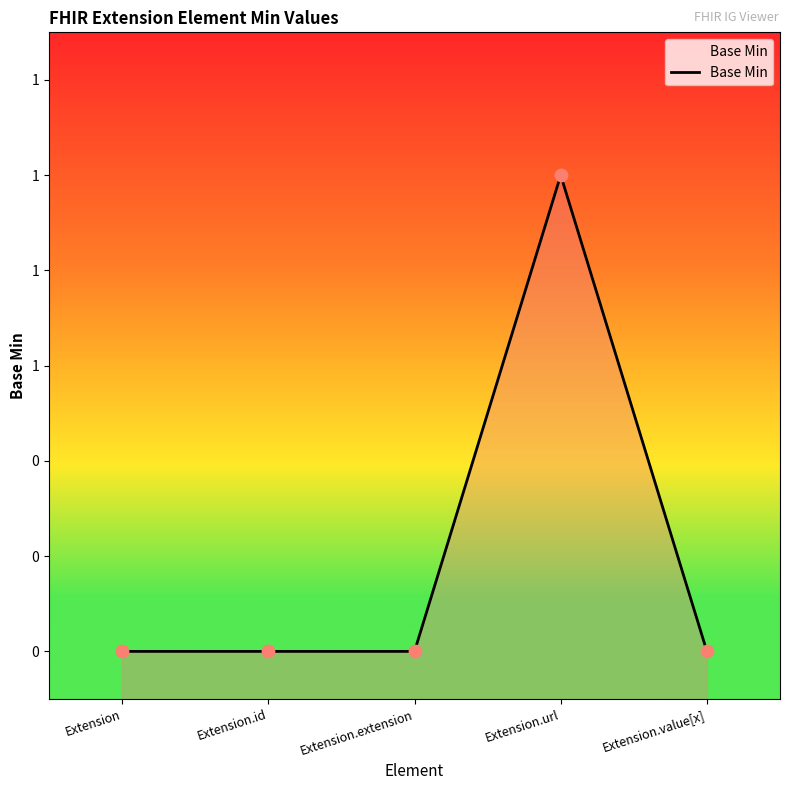

Which has a higher value, Extension.extension or Extension.id?

Extension.extension